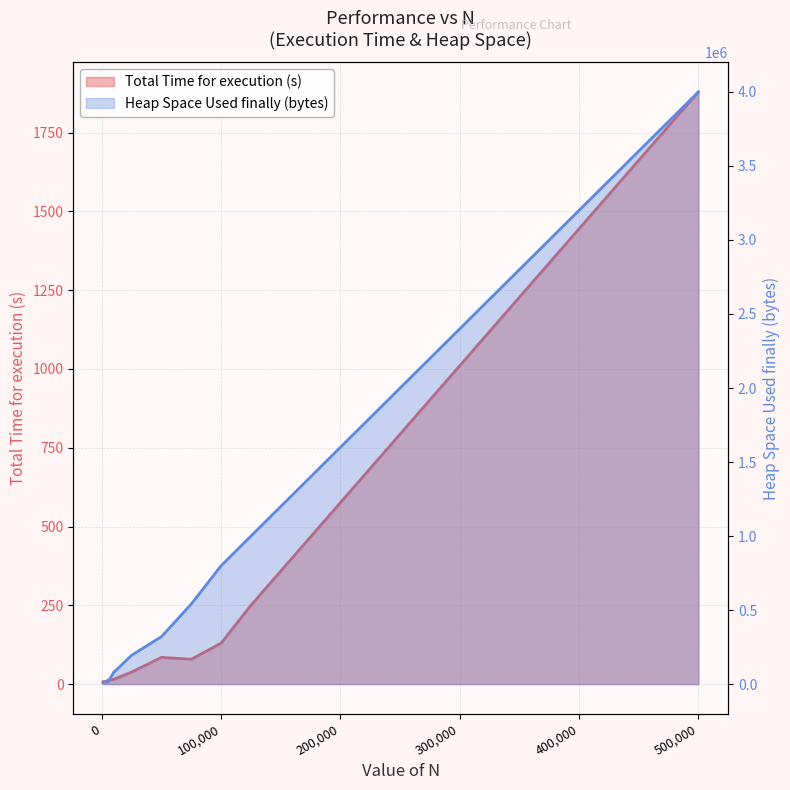

Which series has the largest total across all categories?

Heap Space Used finally (bytes)